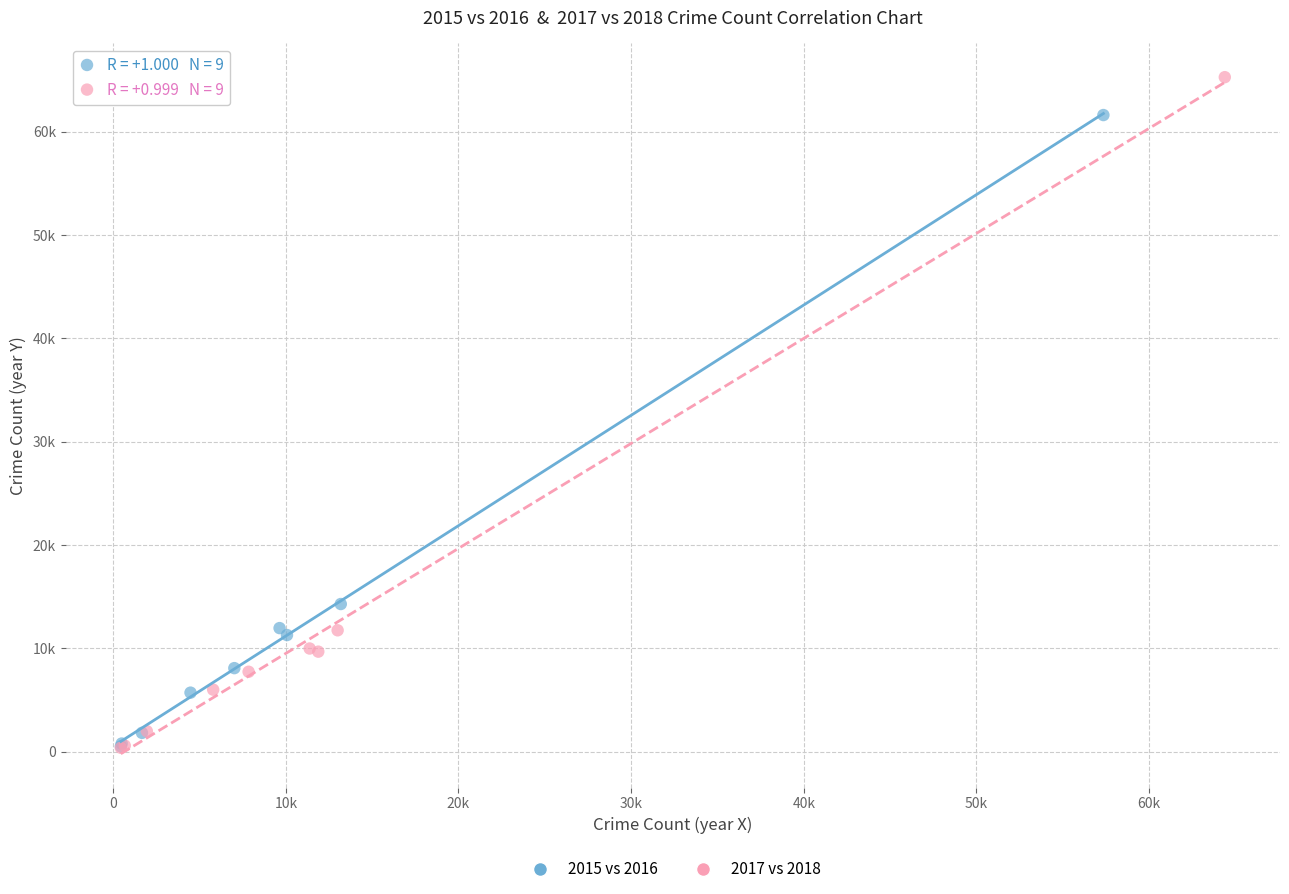

Which series has the largest Y range (max minus min)?

2017 vs 2018